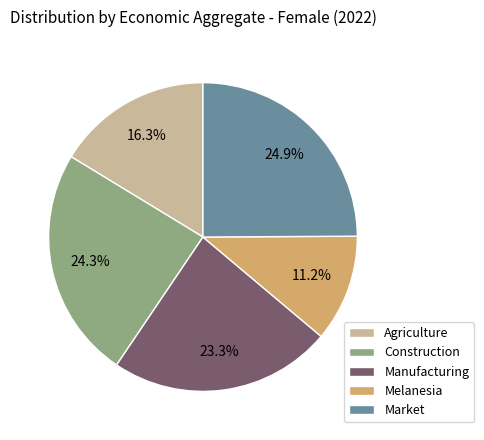

How many slices are in this pie chart?

5